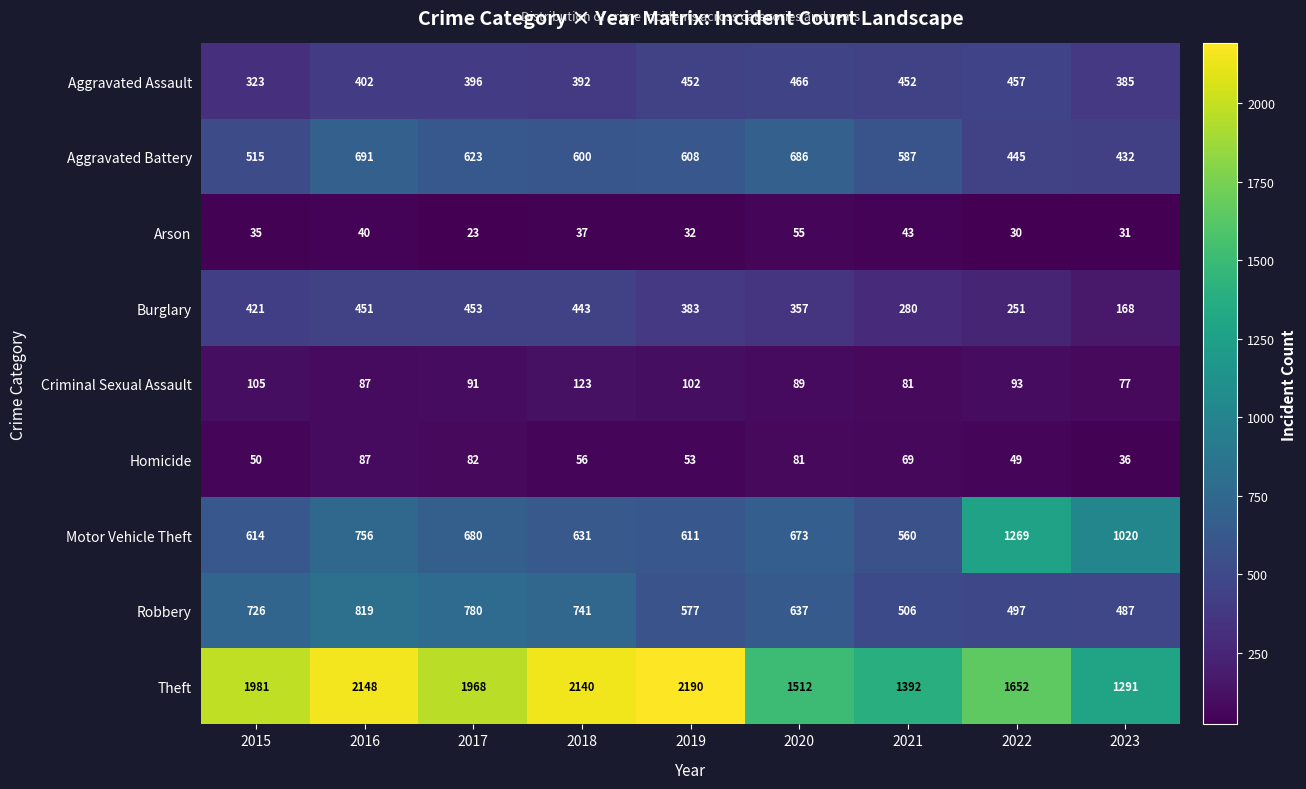

What is the difference between the highest and lowest values at 2016?

2108